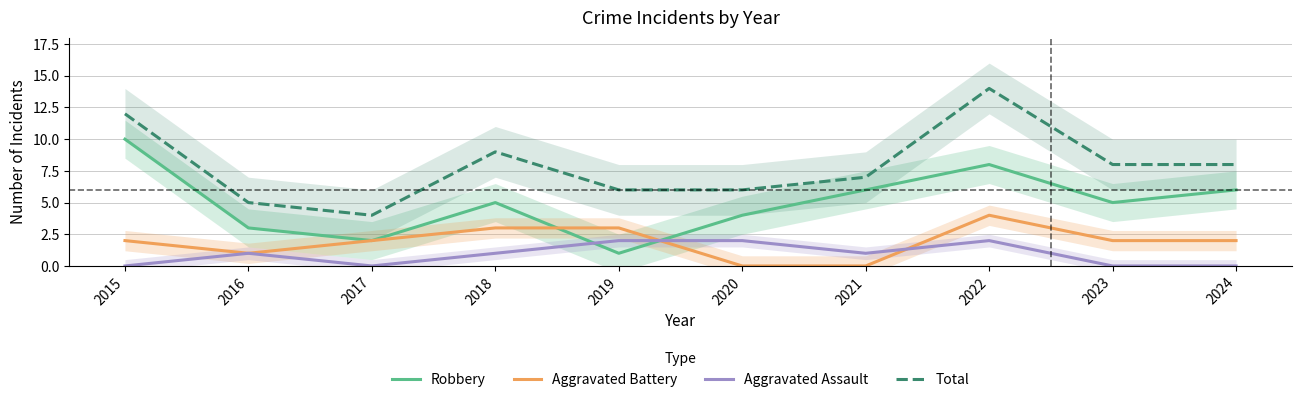

True or false: Total has more than 2 points higher than both neighbors.

False